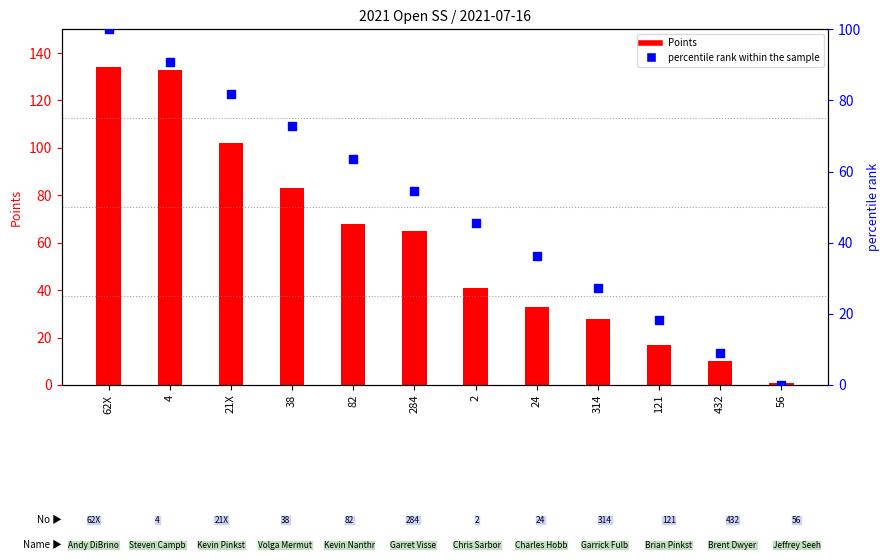

Which series reaches the minimum Y coordinate?

percentile rank within the sample